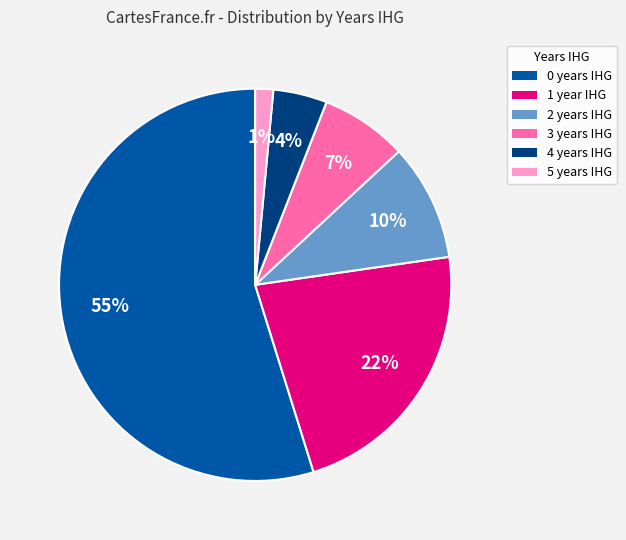

Is the sum of 0 and 3 greater than half?

Yes